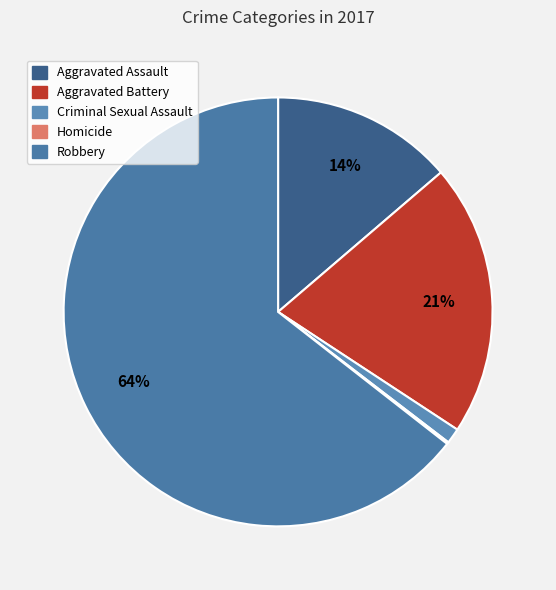

Do Criminal Sexual Assault and Aggravated Assault together represent more than half of the pie?

No